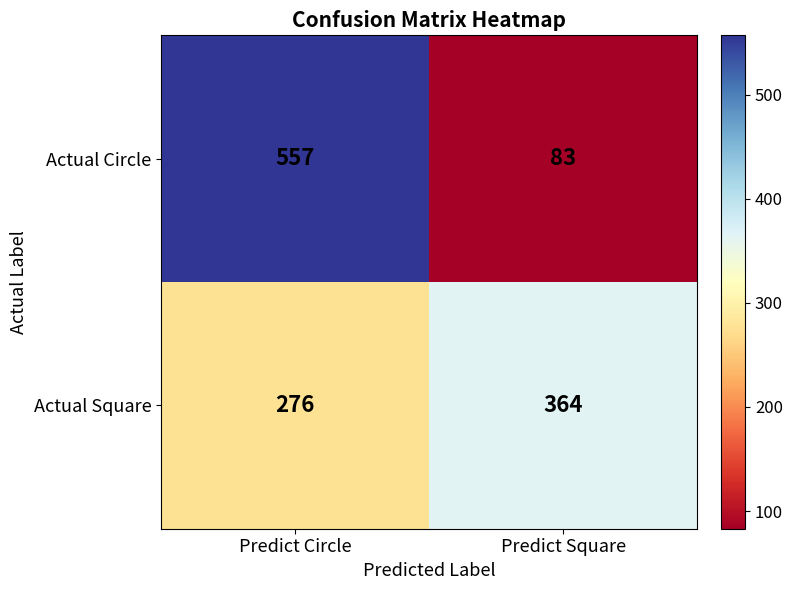

What is the total value across all series at Predict Square?

447